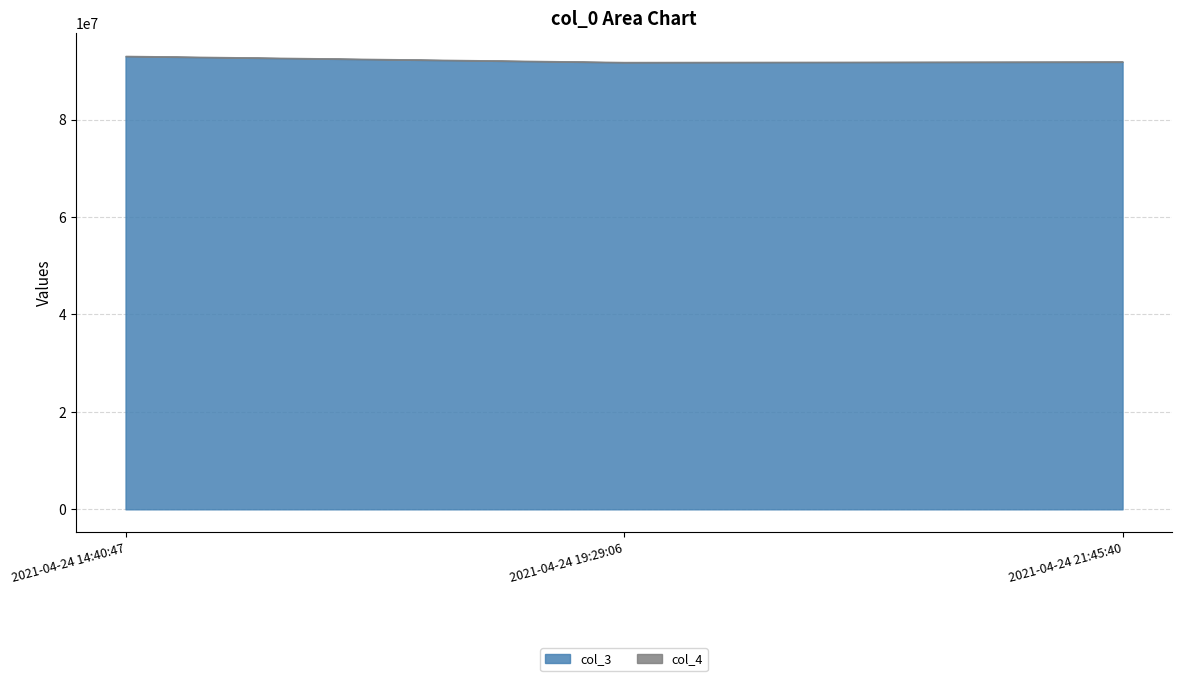

Is the value of col_3 at 2021-04-24 21:45:40 greater than the value of col_4 at 2021-04-24 14:40:47?

Yes